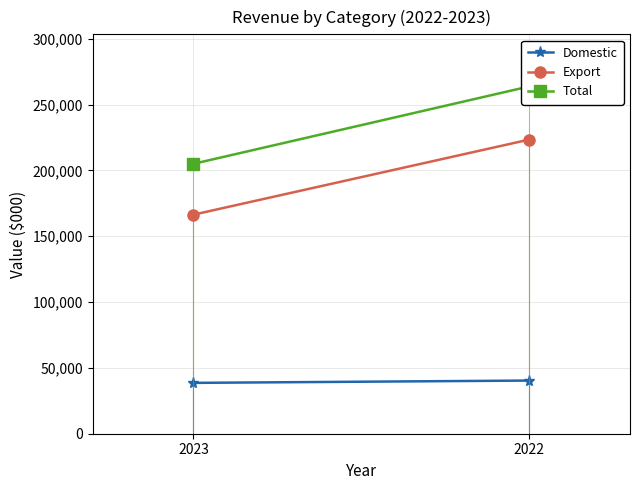

What is the smallest value displayed?

38627